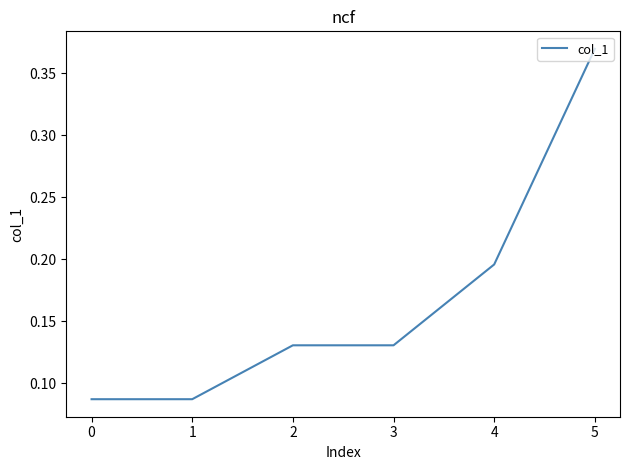

Is it true that the value at 5 is 0.1?

False